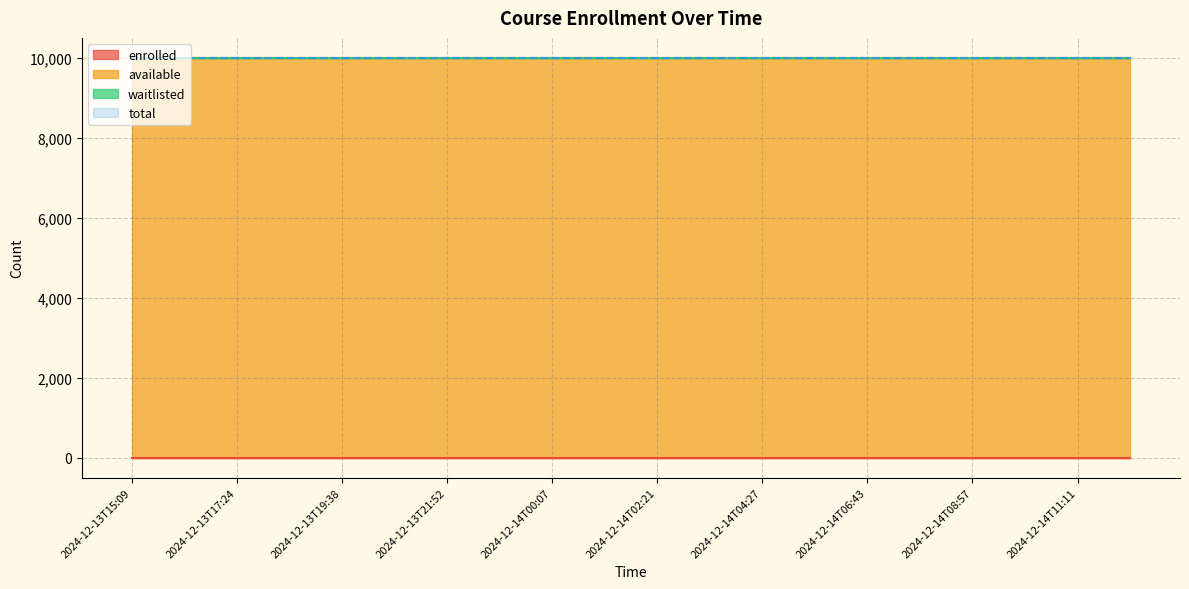

How many lines are shown in the chart?

4